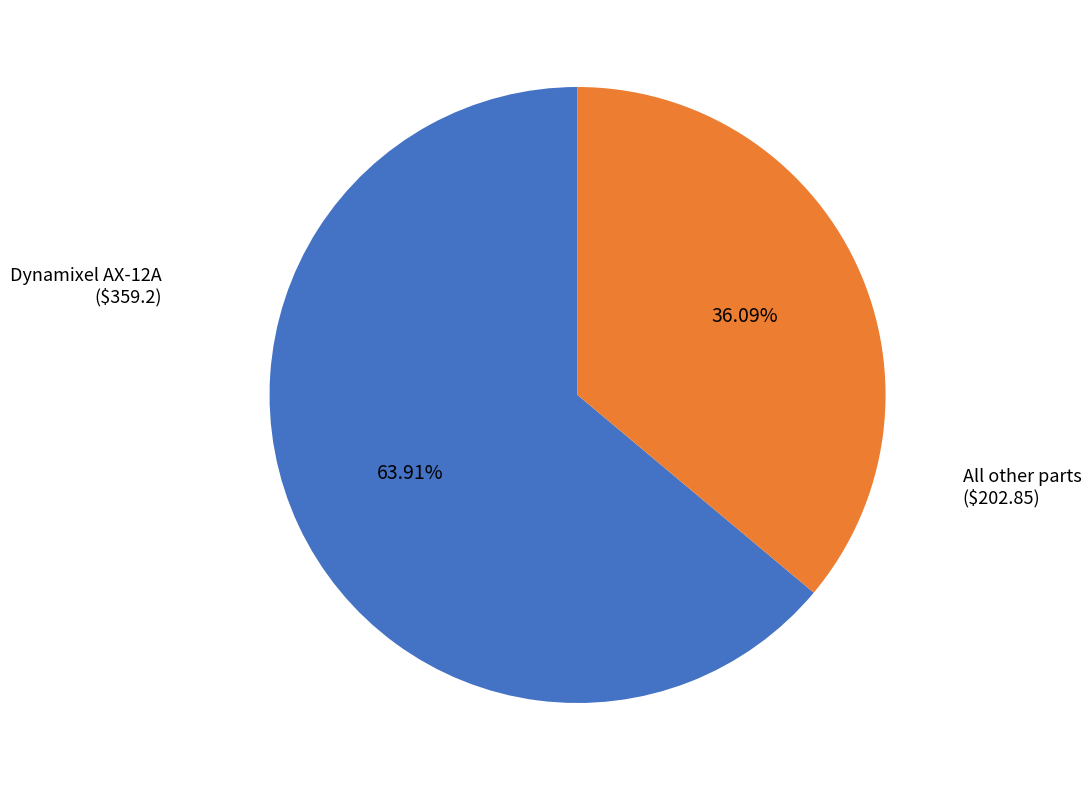

Is there any slice that represents more than half of the pie?

Yes